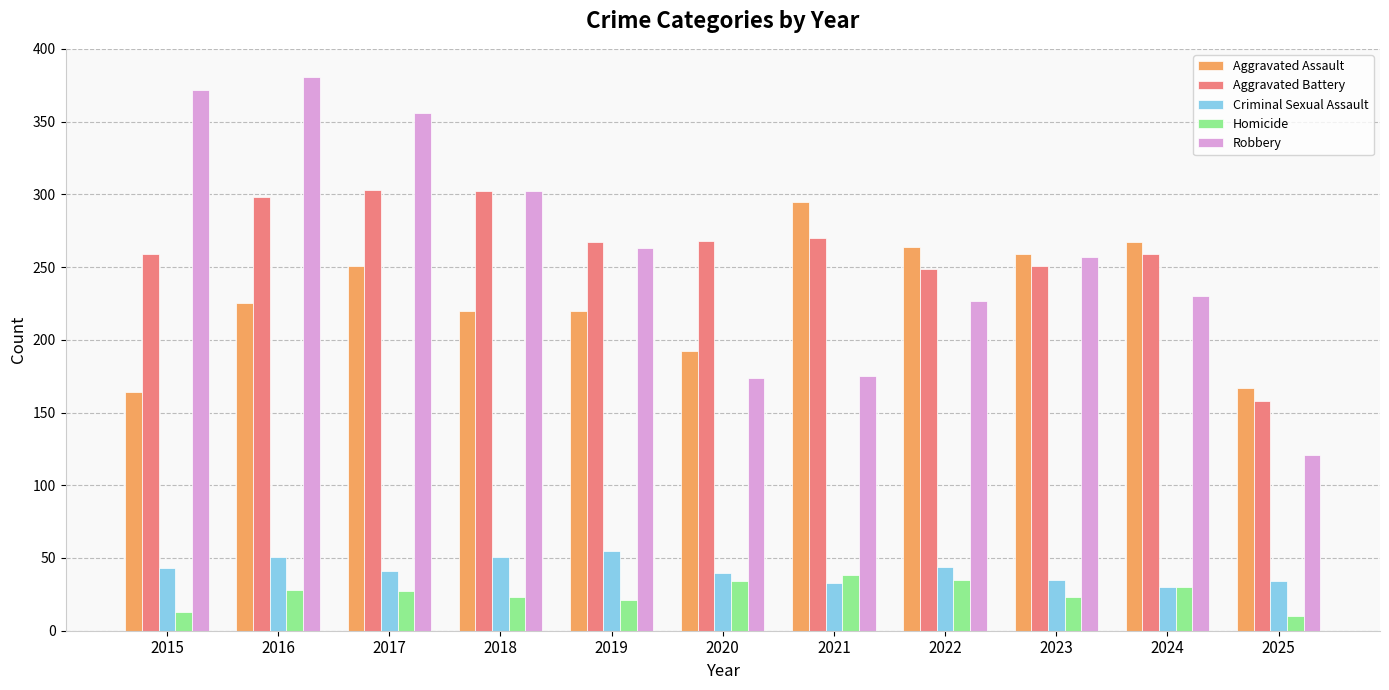

What is the total value across all series at 2024?

816